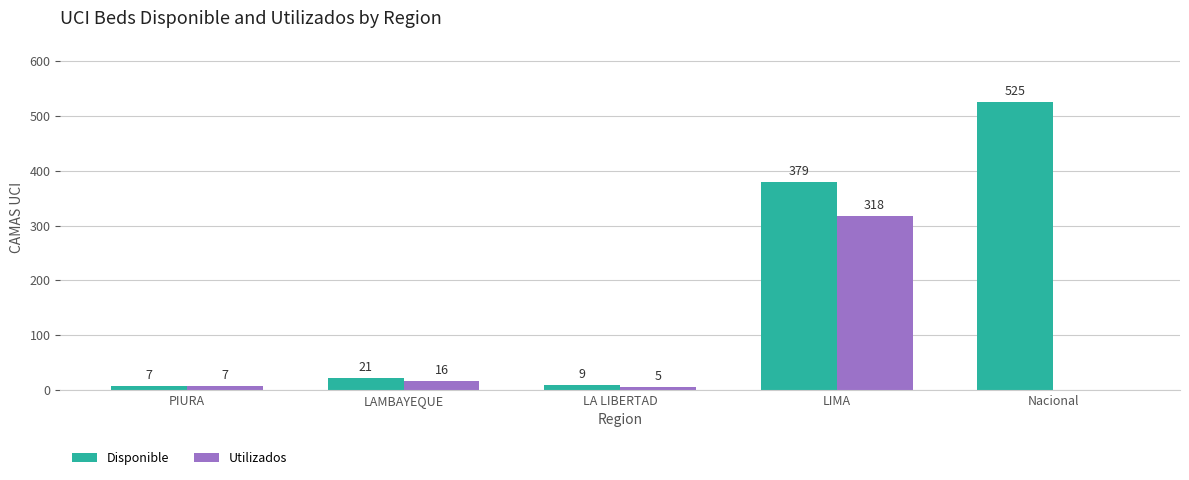

Reading left to right, list all the values displayed in this chart.

Disponible: 7	21	9	379	525
Utilizados: 7	16	5	318	0